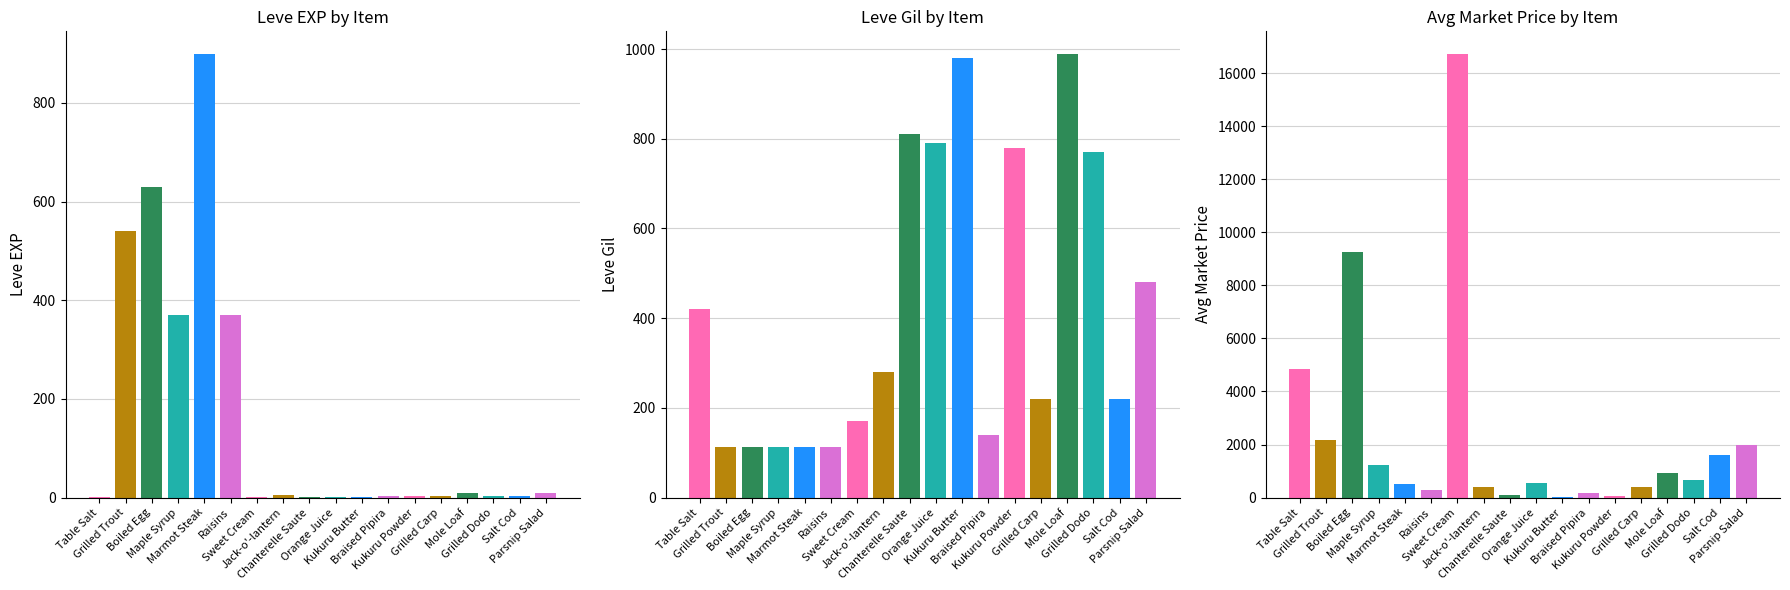

What is the approximate value of Leve Gil at Marmot Steak?

113.0